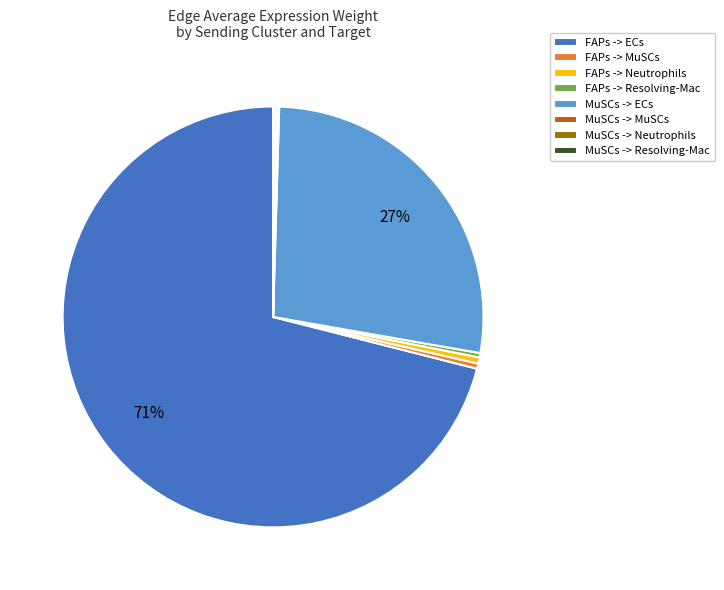

True or false: FAPs -> ECs accounts for 71% of the total.

True